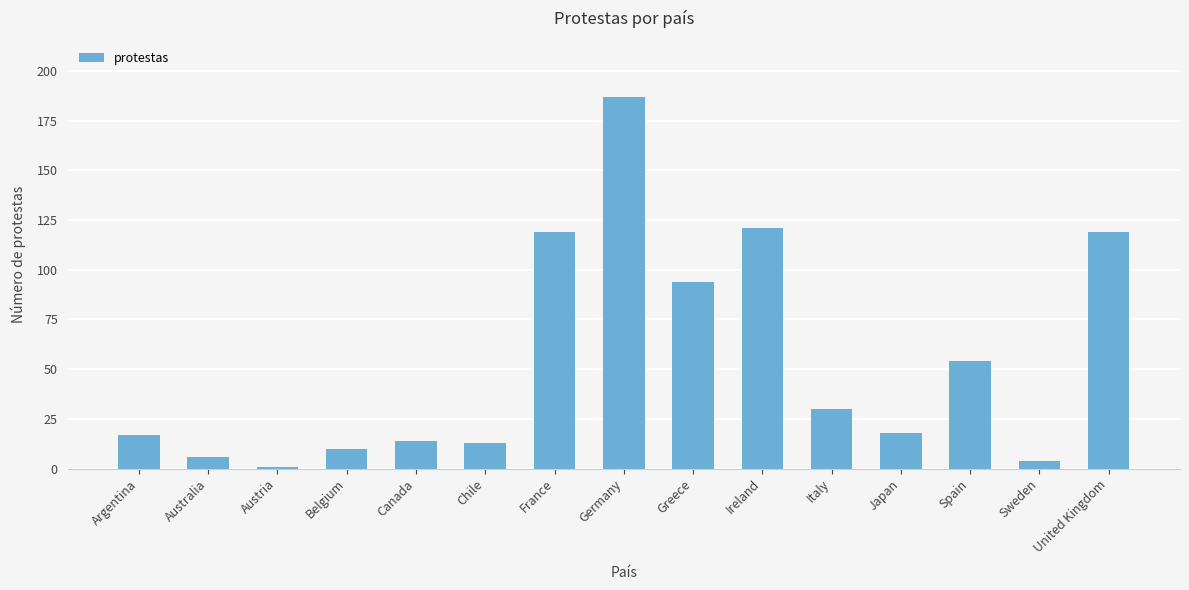

Where does the data first go above 18?

France